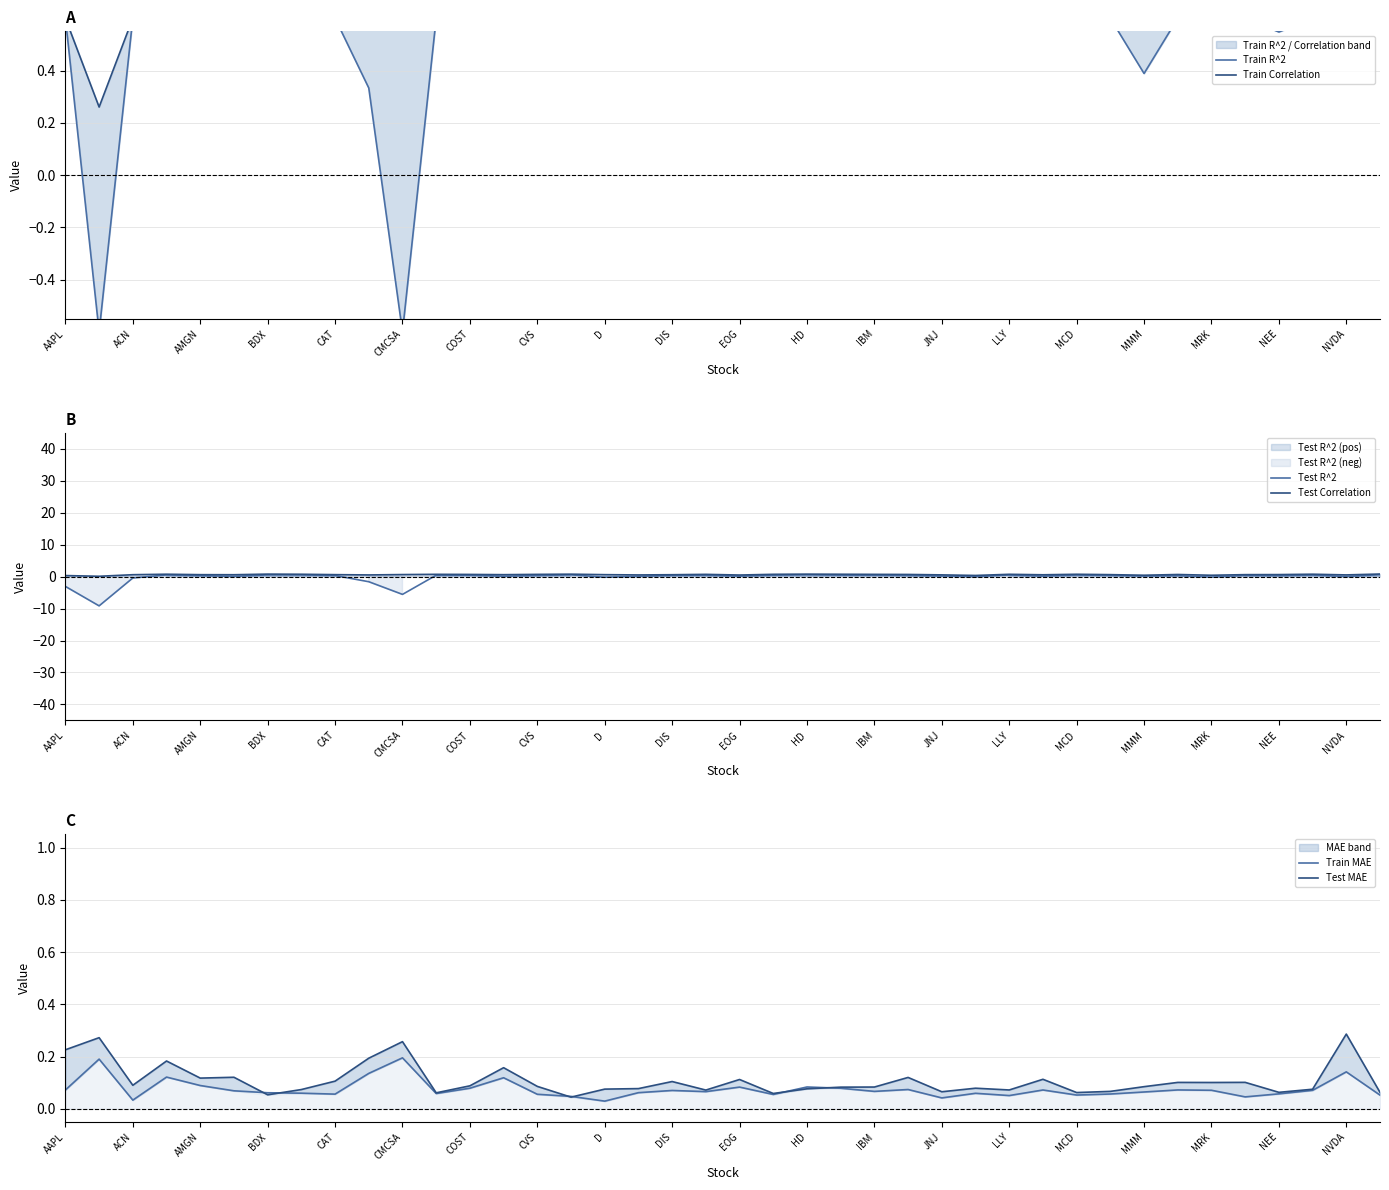

True or false: Train Correlation and Train MAE cross at least once.

False